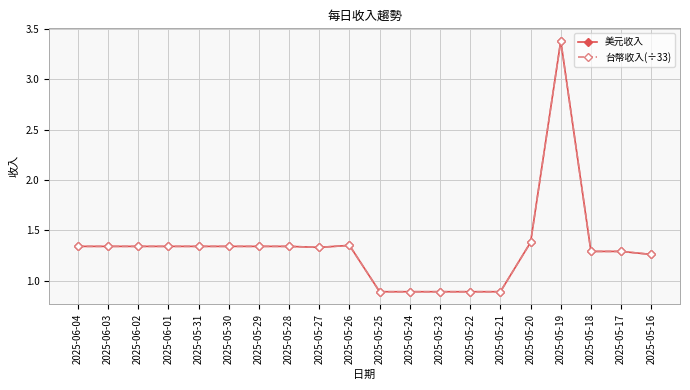

Does the chart have visible grid lines?

Yes